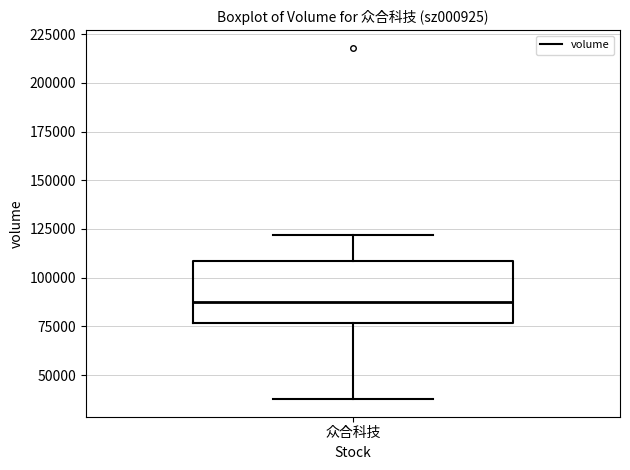

Where is the upper edge of the box for 众合科技 on the y-axis? The values are not printed on the chart, so give them approximately, as read against the axis.

110000